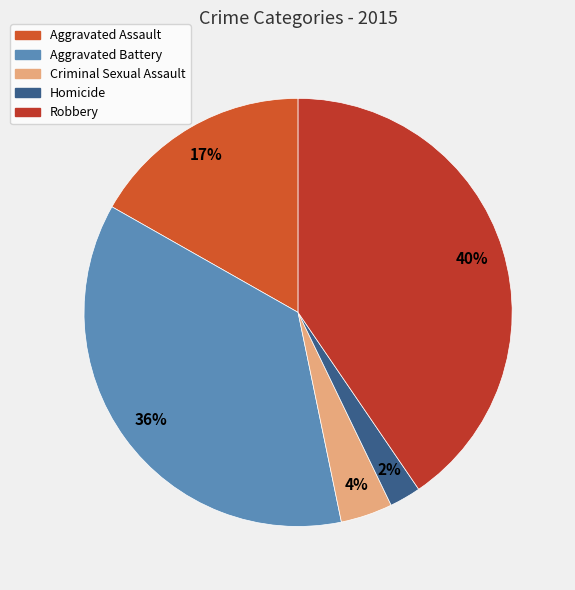

Rank the categories by value from highest to lowest.

Robbery, Aggravated Battery, Aggravated Assault, Criminal Sexual Assault, Homicide